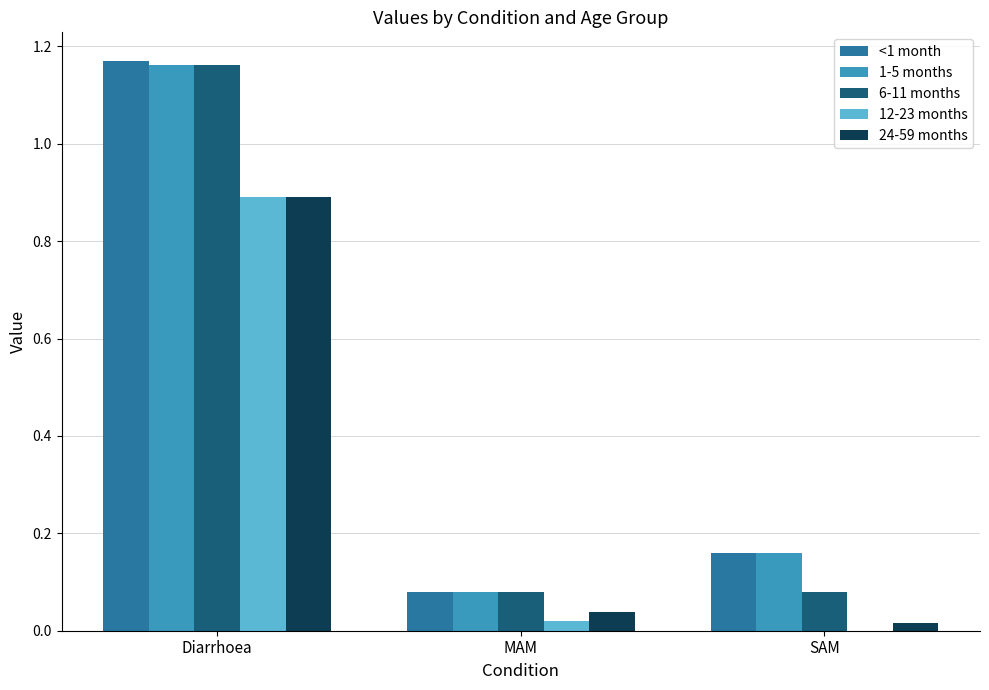

What is the sum of all <1 month values?

1.4